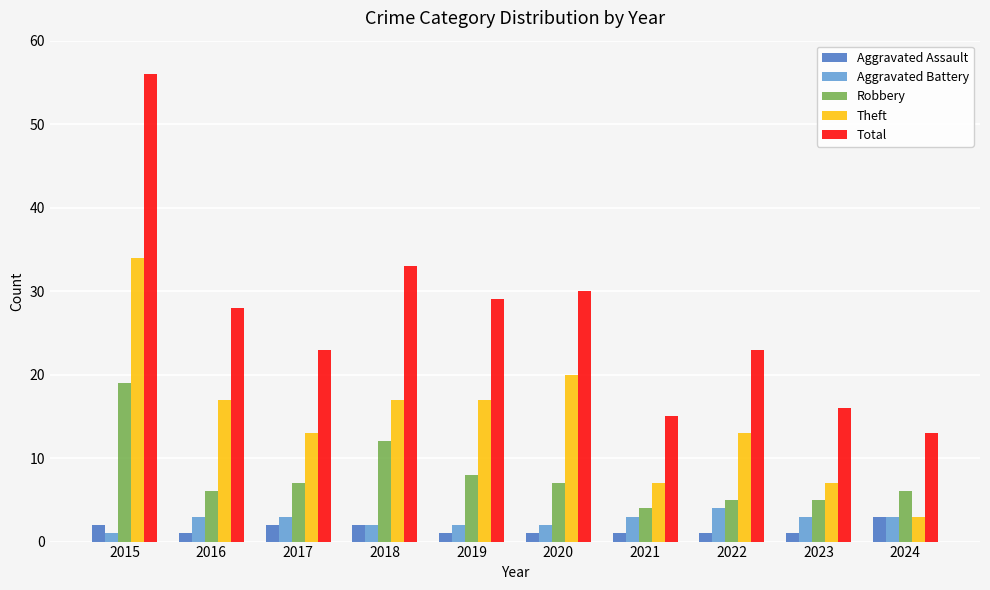

Is it true that Total equals 38 at 2019?

False